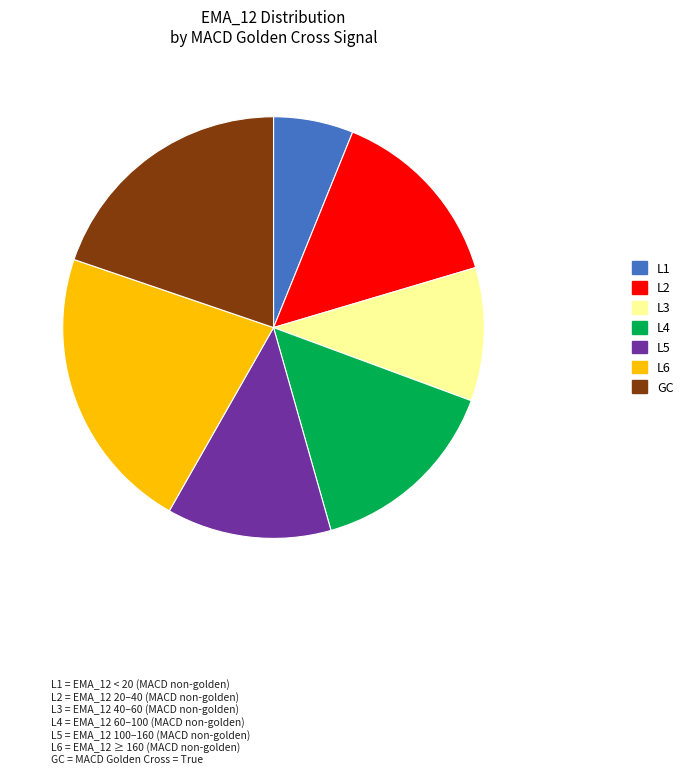

Is there a majority slice in this chart?

No